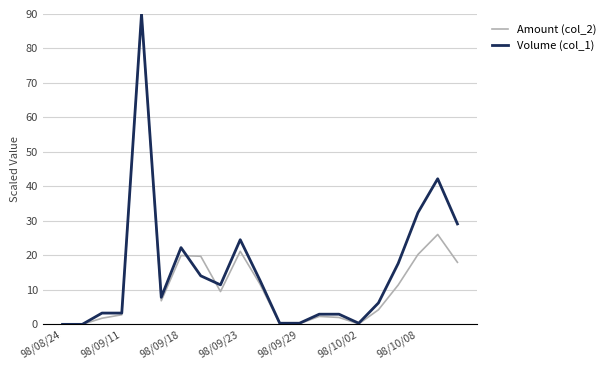

What is the maximum value shown in the chart?

90.0